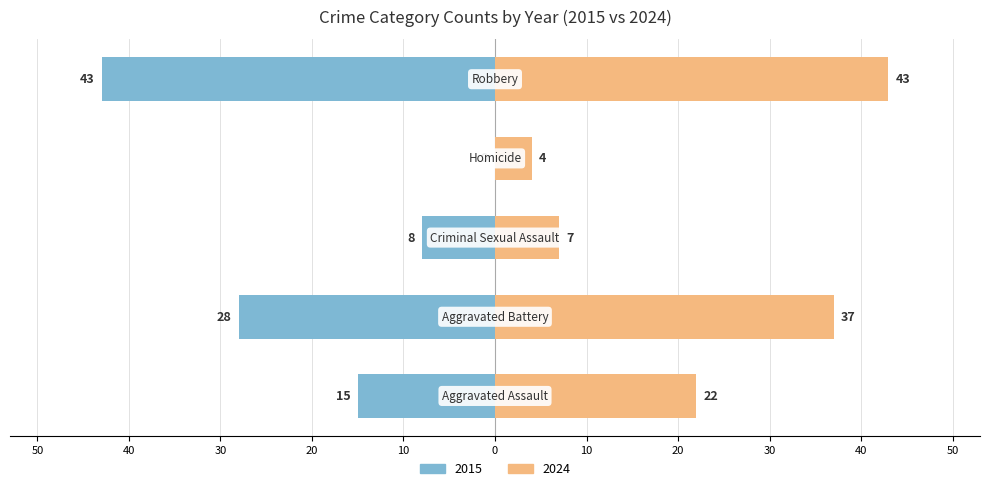

What is the label of the 1st bar from the right?

Robbery